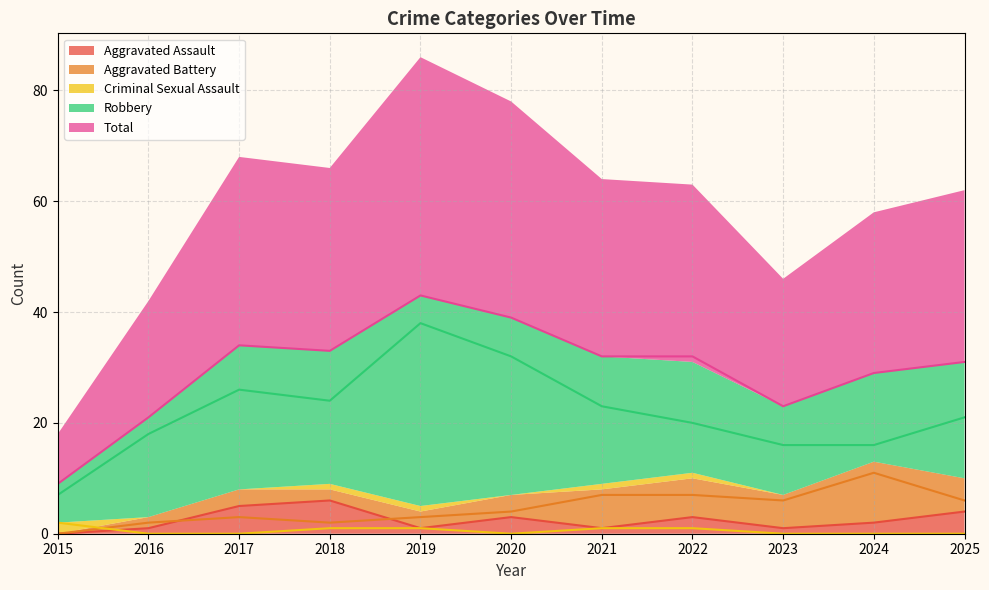

What is the difference between the maximum and second lowest values in the Total series?

22